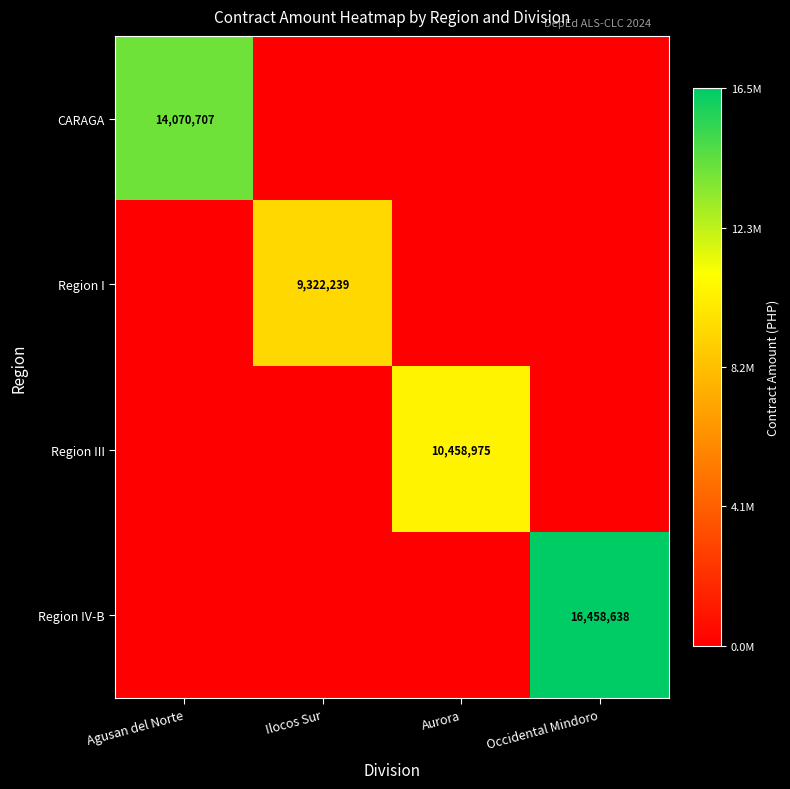

The Region III series shows 10458975 at Aurora. True or false?

True